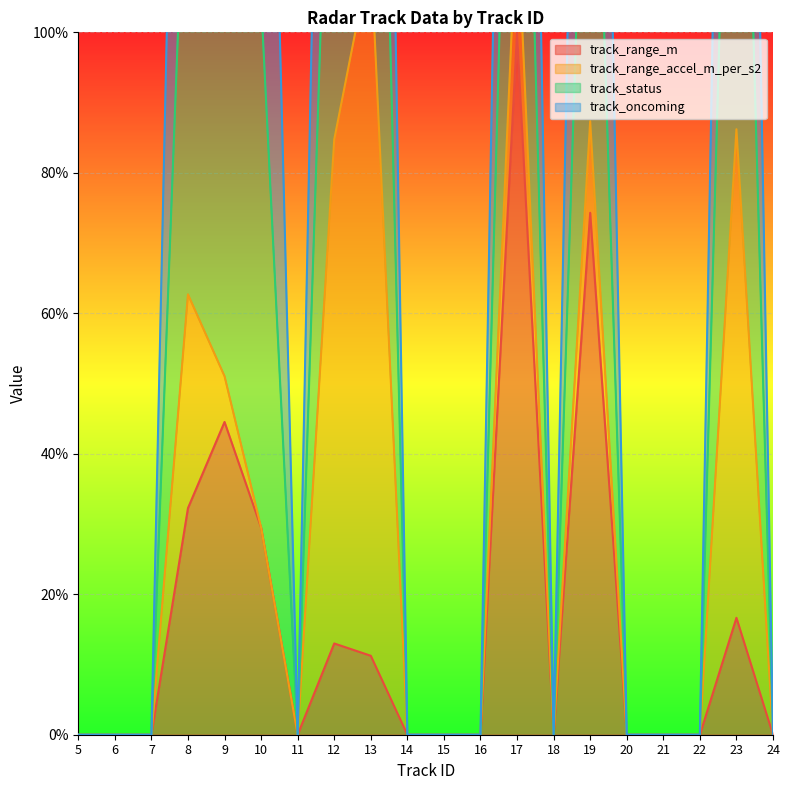

Where is track_range_m nearest to the value 50?

9